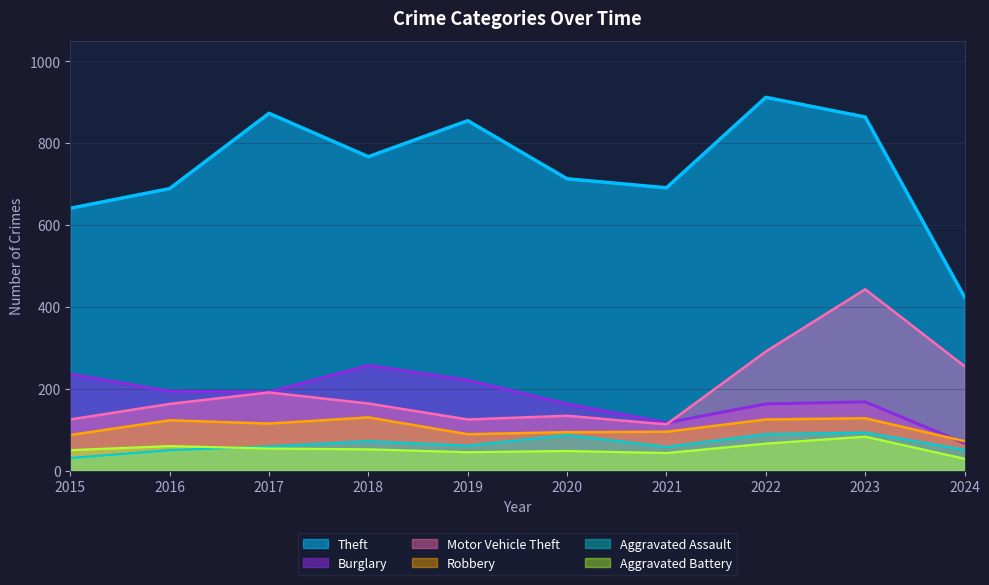

True or false: Robbery and Aggravated Battery cross at least once.

False